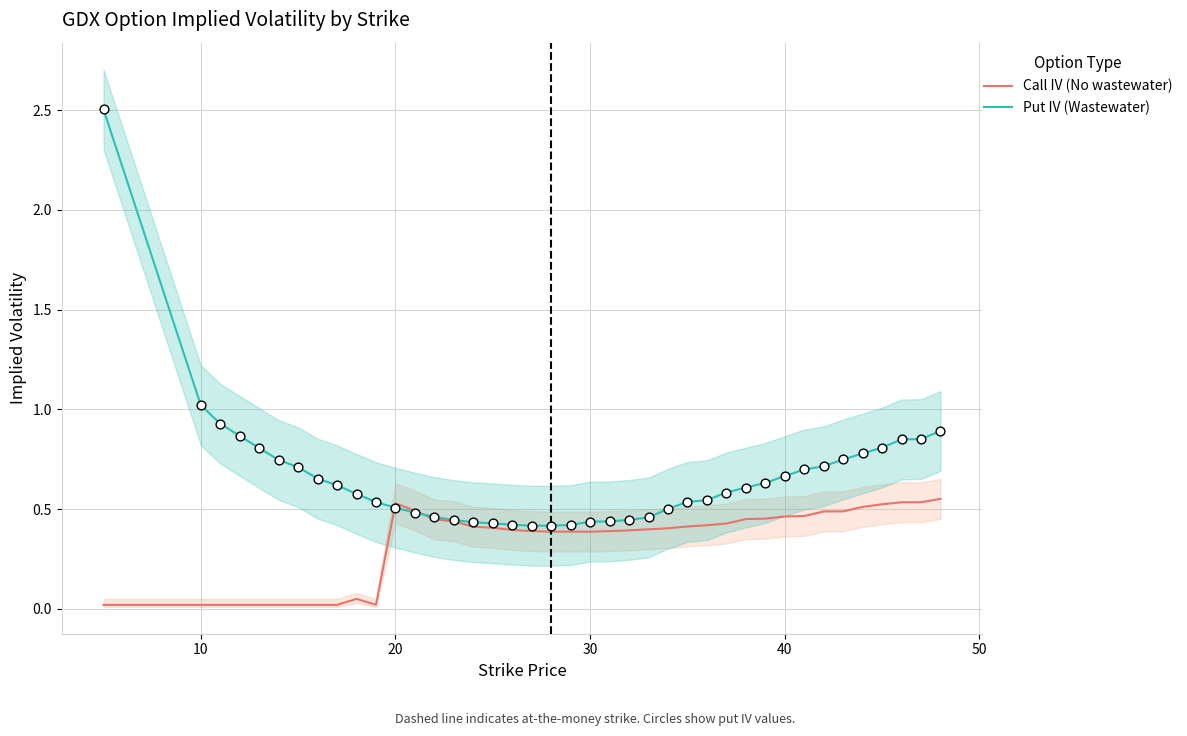

Is the value of Put IV (Wastewater) at 20 greater than the value of Call IV (No wastewater) at 7?

Yes